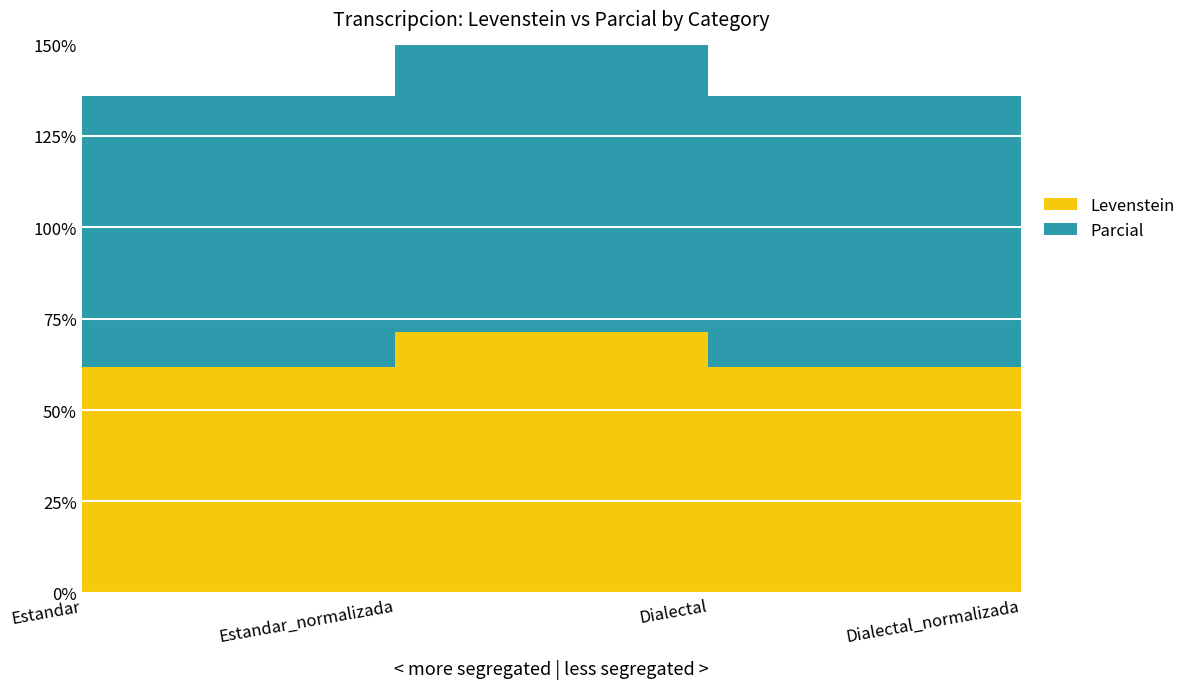

Does the chart display data point markers on the line(s)?

No